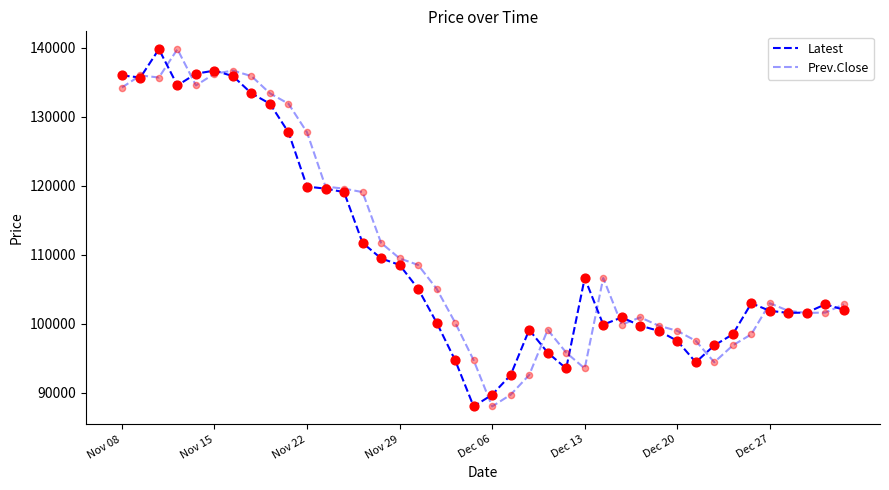

How many lines are shown in the chart?

2